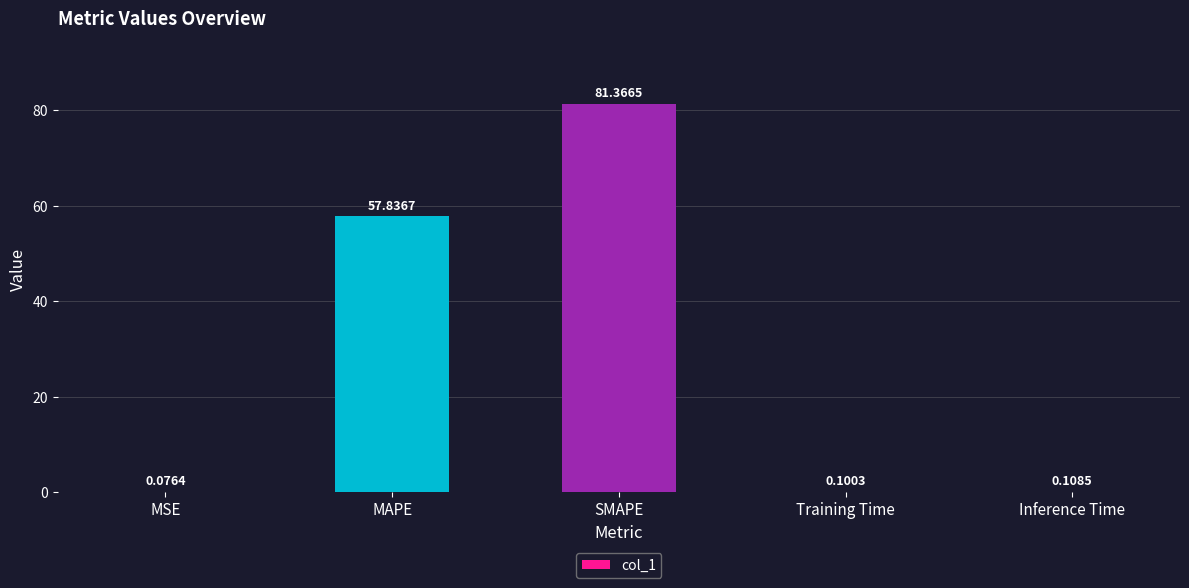

Are the bars grouped side by side (vs. stacked)?

No